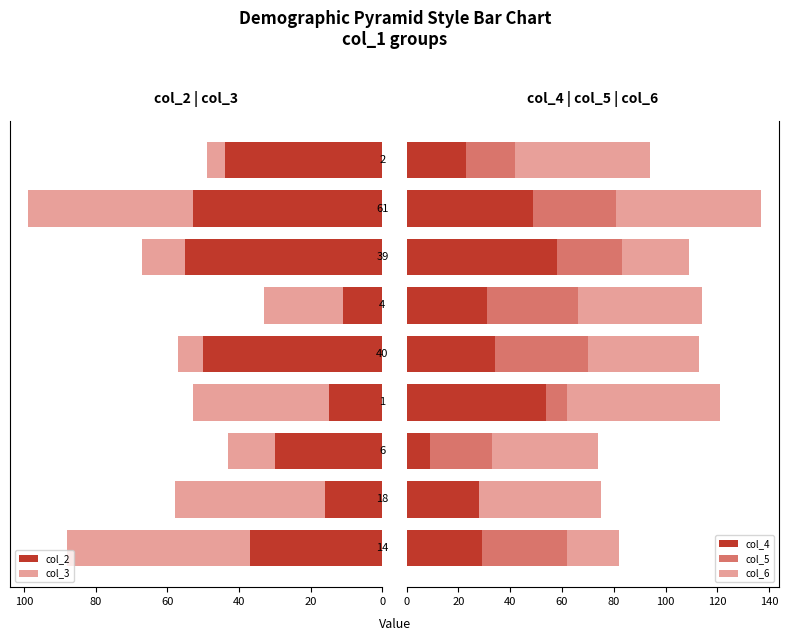

What is the difference between the second highest and minimum values in the col_2 series?

42